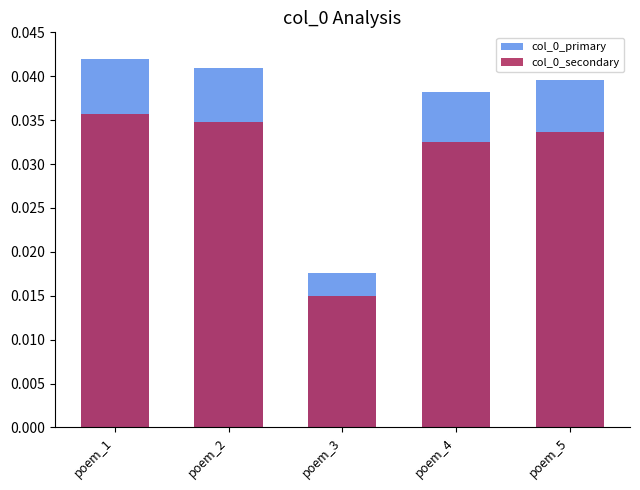

At poem_5, list the series in order from largest to smallest.

col_0_primary, col_0_secondary